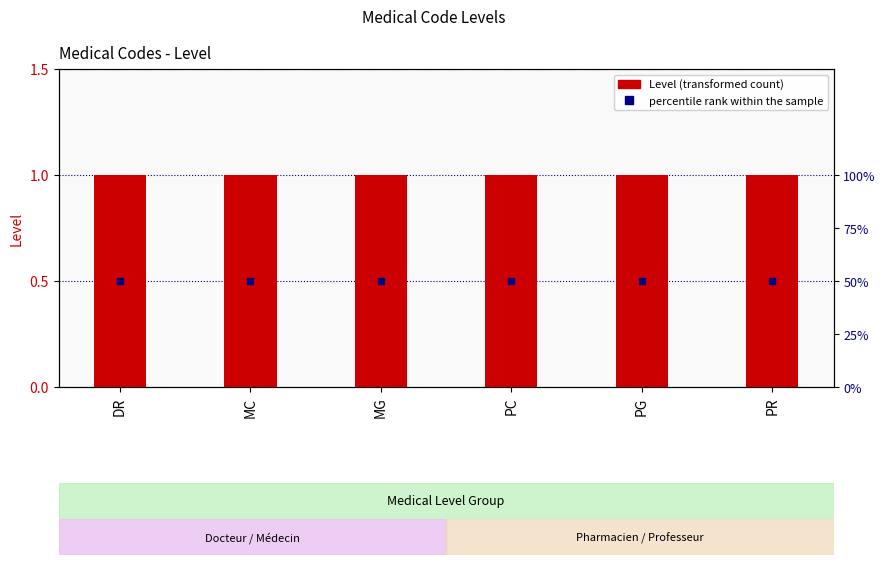

Count the number of data series in this chart.

2